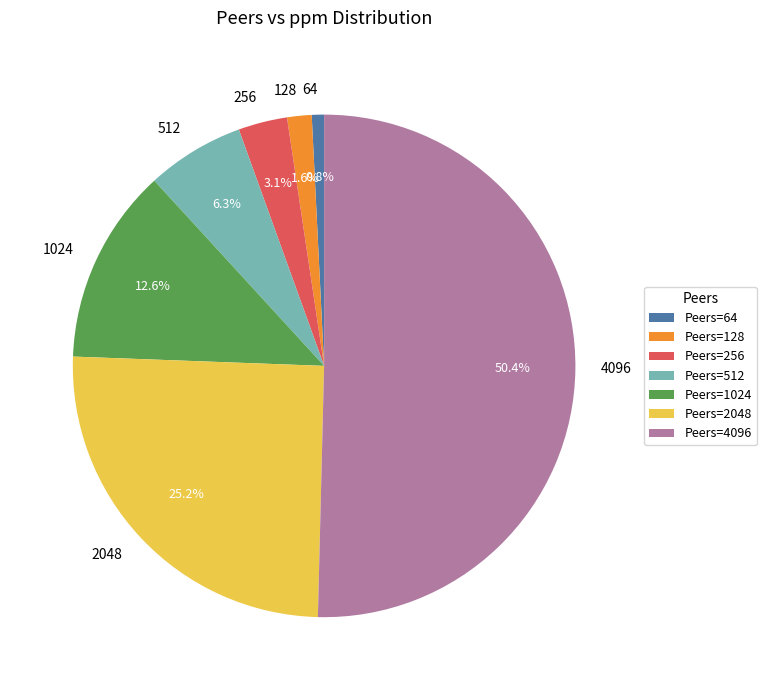

How many segments does this pie chart have?

7